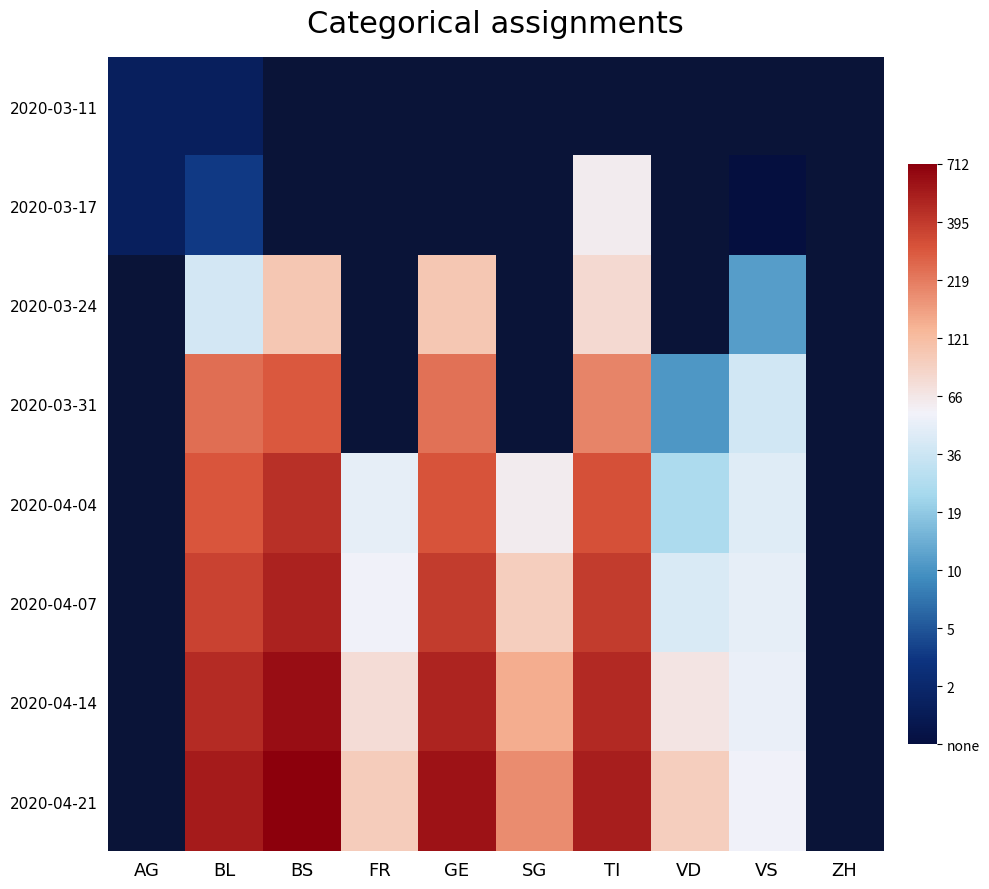

Is it true that 2020-04-21 equals 10.9 at BL?

False